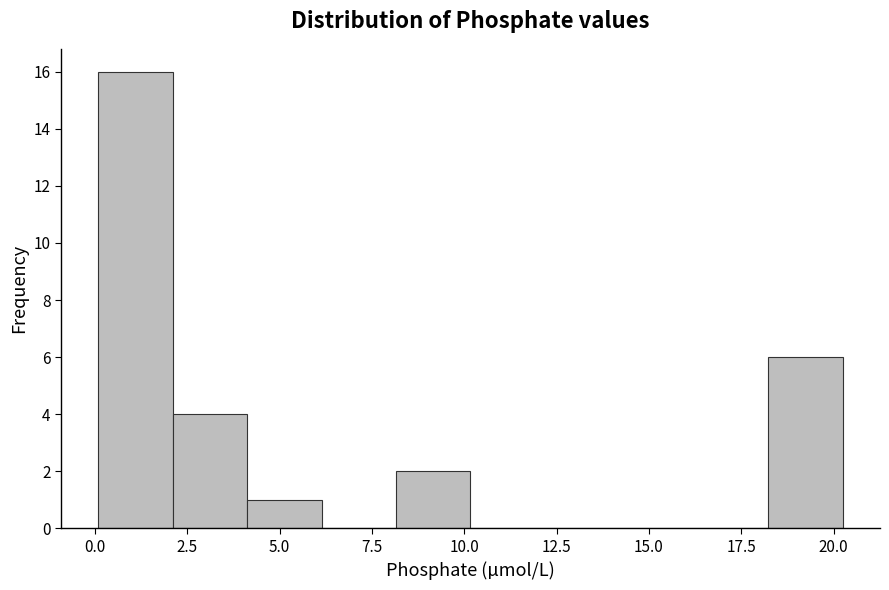

Reading left to right, list every bar in this chart as the range it spans on the x-axis followed by its height. Neither the bar edges nor the heights are printed on the chart, so give them approximately, as read against the axes.

0.0 to 2.0: 16
2.0 to 4.0: 4
4.0 to 6.0: 1
6.0 to 8.0: 0
8.0 to 10.0: 2
10.0 to 12.0: 0
12.0 to 14.0: 0
14.0 to 16.0: 0
16.0 to 18.0: 0
18.0 to 20.5: 6